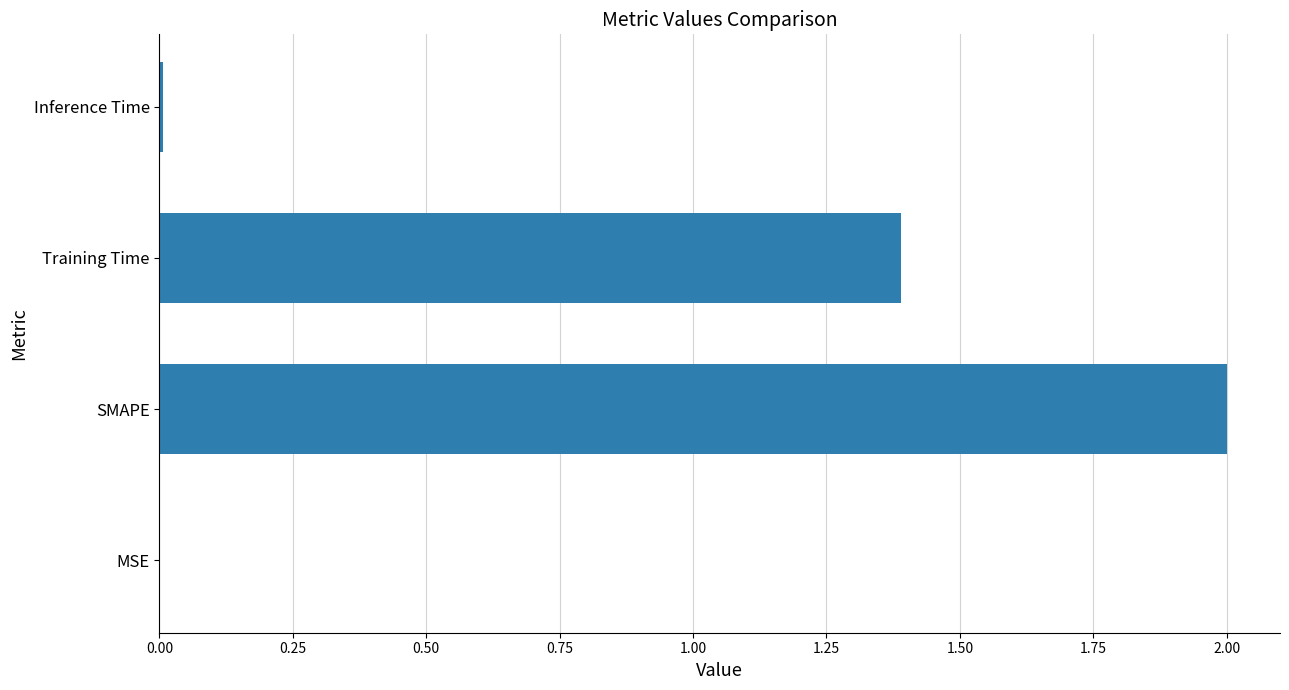

Which label corresponds to the largest value in the chart?

SMAPE